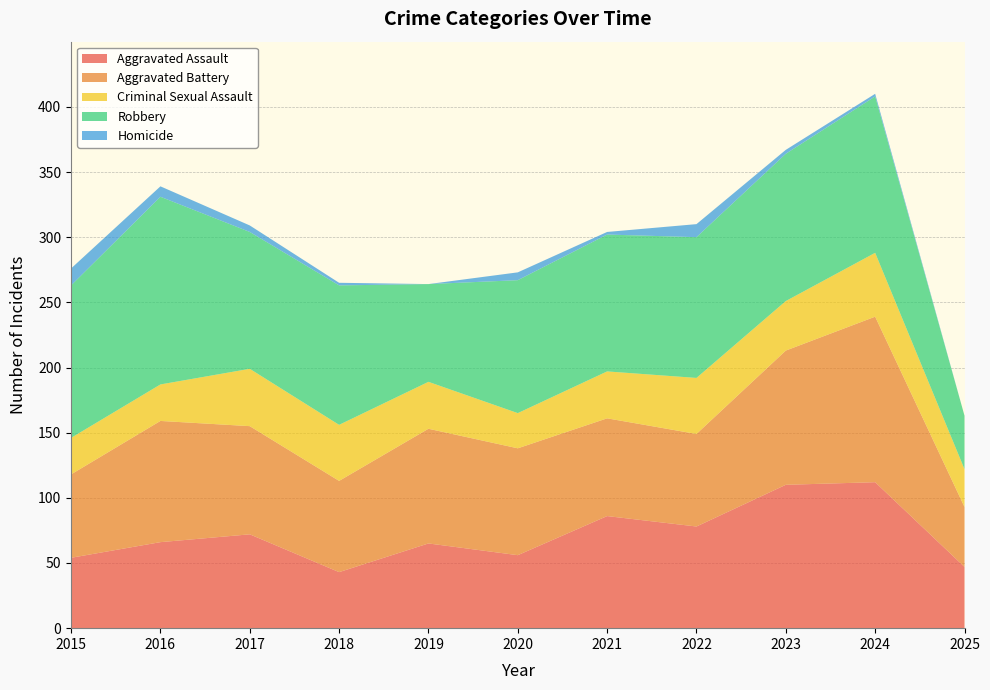

Reading left to right, what are all the values shown in this chart?

Aggravated Assault: 2015=54	2016=66	2017=72	2018=43	2019=65	2020=56	2021=86	2022=78	2023=110	2024=112	2025=47
Aggravated Battery: 2015=64	2016=93	2017=83	2018=70	2019=88	2020=82	2021=75	2022=71	2023=103	2024=127	2025=46
Criminal Sexual Assault: 2015=28	2016=28	2017=44	2018=43	2019=36	2020=27	2021=36	2022=43	2023=38	2024=49	2025=29
Robbery: 2015=117	2016=144	2017=105	2018=107	2019=75	2020=102	2021=105	2022=108	2023=113	2024=120	2025=41
Homicide: 2015=13	2016=8	2017=5	2018=2	2019=0	2020=6	2021=2	2022=10	2023=3	2024=2	2025=0